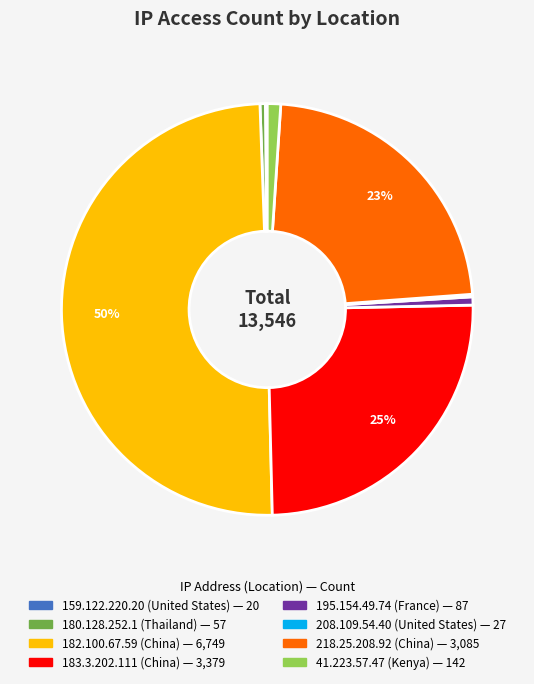

Approximately how many times larger is the value at 41.223.57.47 (Kenya) compared to 180.128.252.1 (Thailand)?

2.5